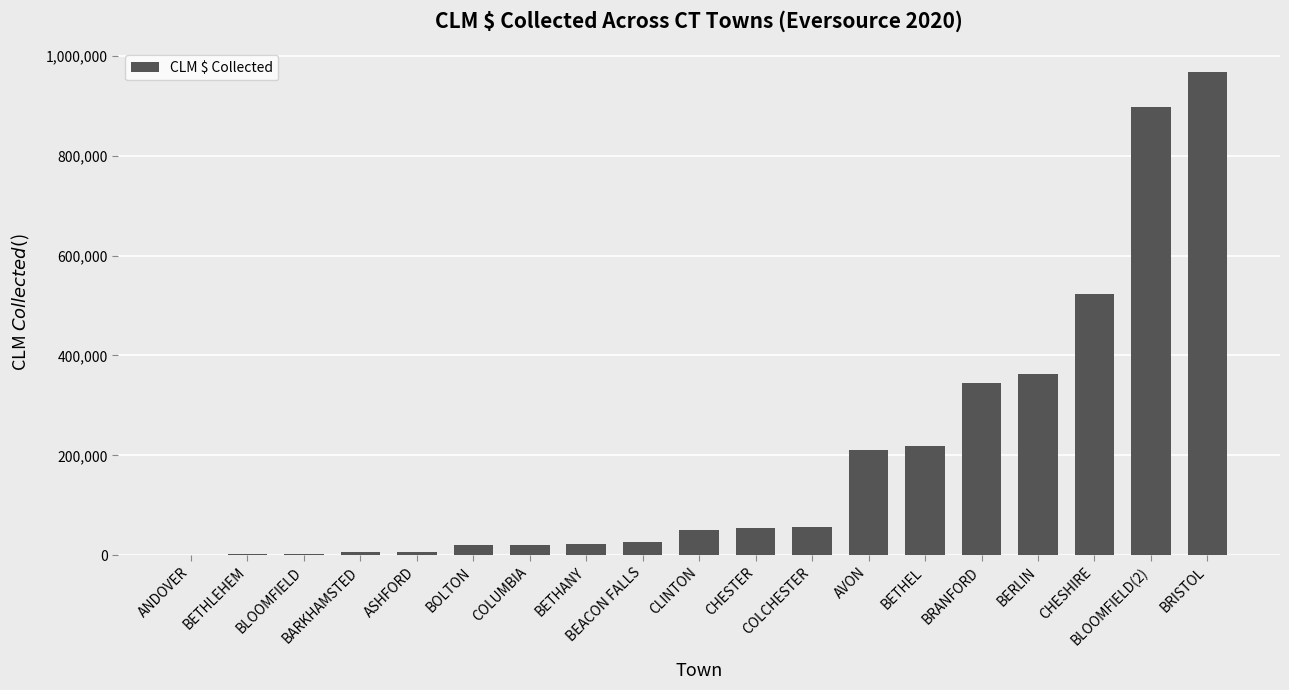

Which has a higher value, BERLIN or BRISTOL?

BRISTOL